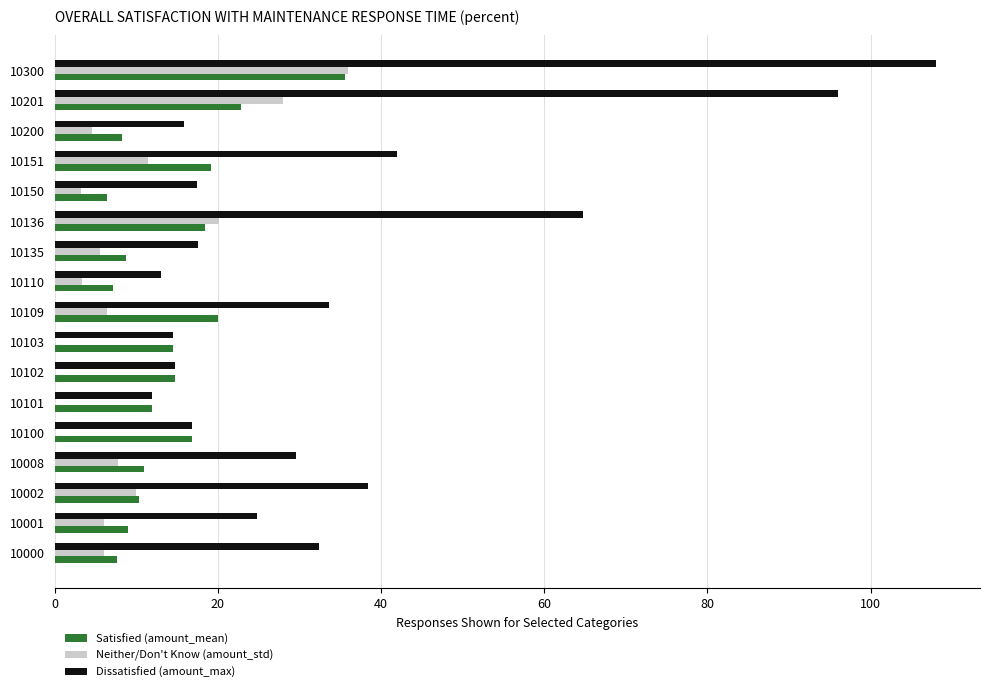

At which category does the chart reach its peak across all series?

10300